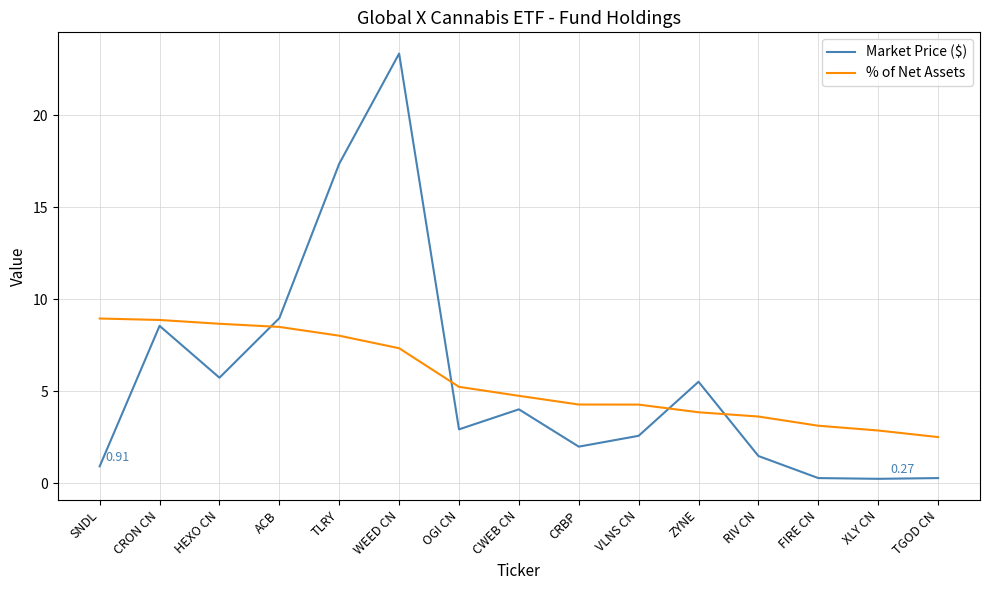

True or false: Market Price ($) and % of Net Assets cross at least once.

True